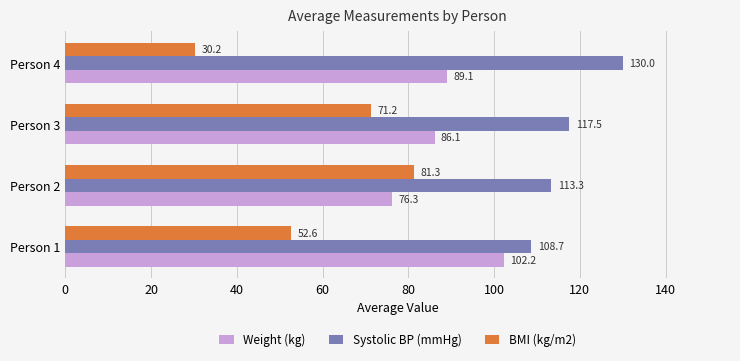

At which category is the sum across all series the highest?

Person 3